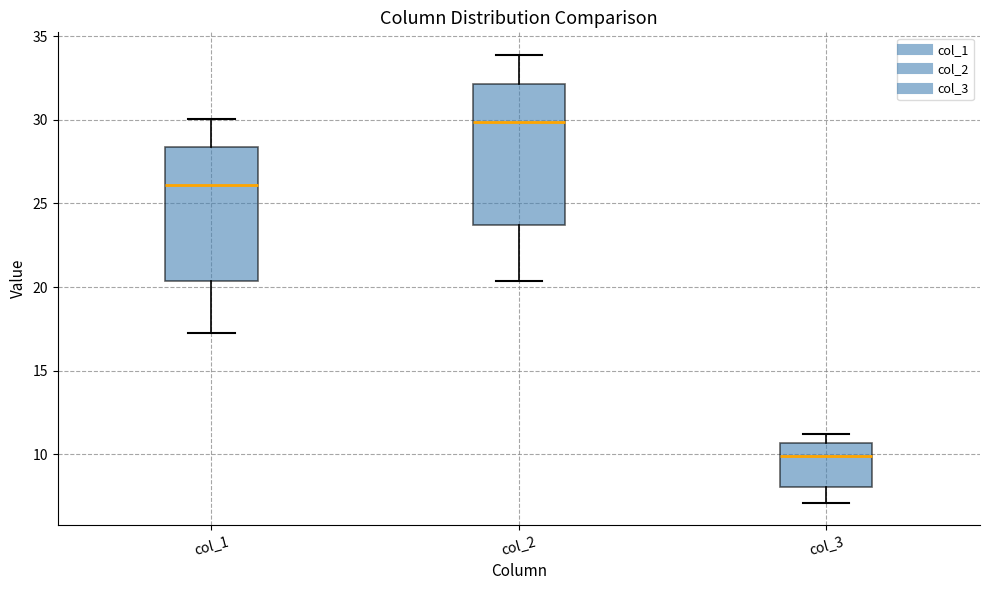

Reading left to right, read every box against the y-axis: the position of its median line, the range the box covers, and the ends of its whiskers. The values are not printed on the chart, so give them approximately, as read against the axis.

col_1: median 26.0, box 20.5 to 28.5, whiskers 17.5 to 30.0
col_2: median 30.0, box 23.5 to 32.0, whiskers 20.5 to 34.0
col_3: median 10.0, box 8.0 to 10.5, whiskers 7.0 to 11.0